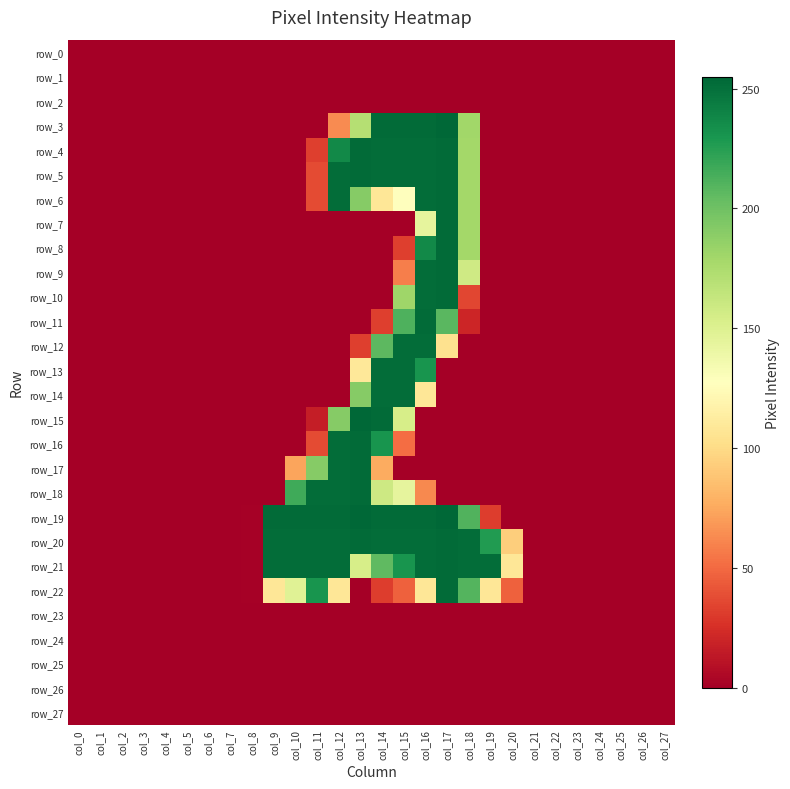

Between col_14 and col_24, which series saw the biggest shift?

row_3